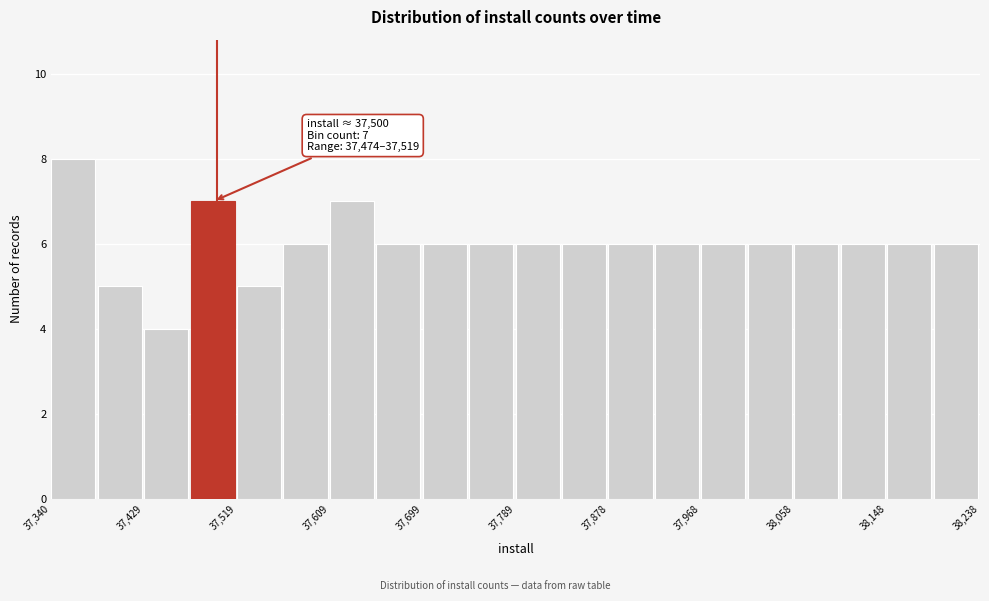

Which range on the x-axis has the tallest bar?

37340 to 37380